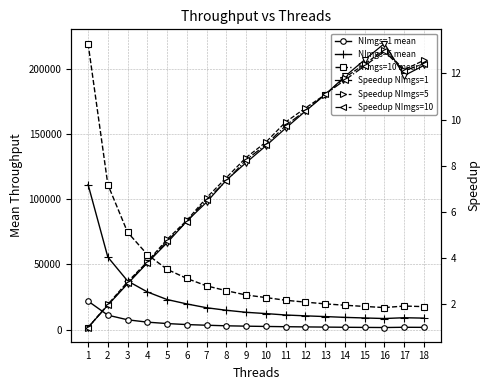

What is the value of the NImgs=10 mean point at the 4th from the left?

57617.5